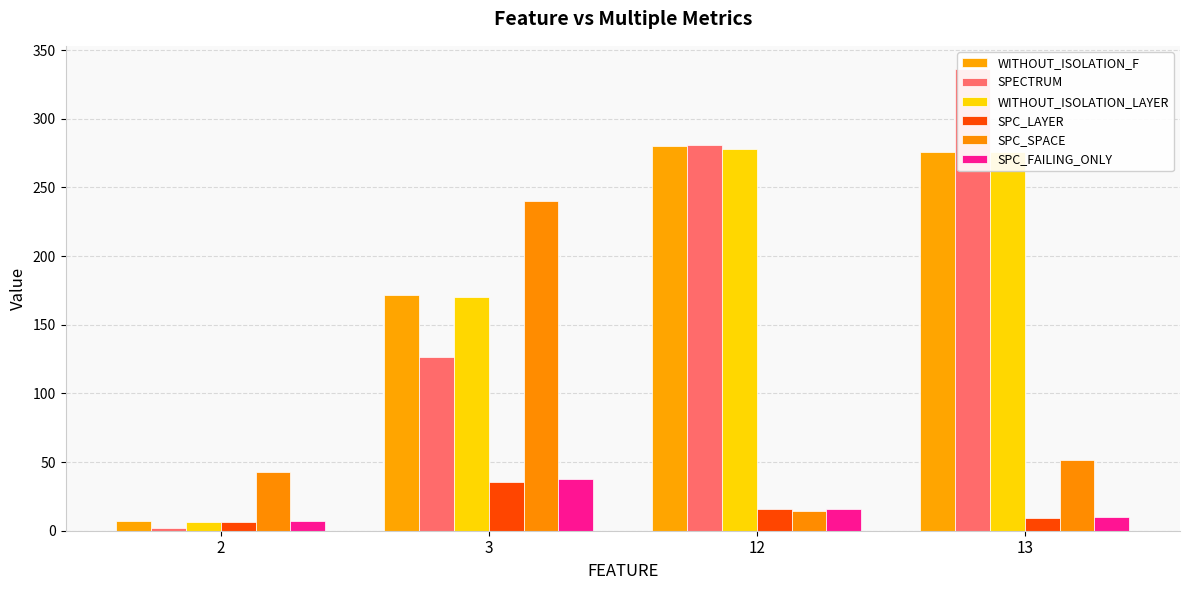

At how many categories does at least one series exceed 195?

3